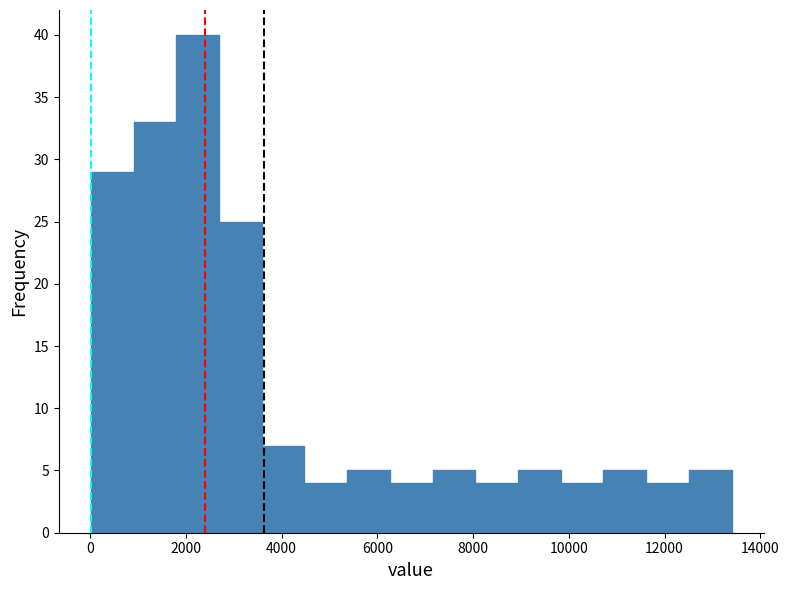

What is the height of the bar covering 10800 to 11600 on the x-axis? Neither the bar edges nor the heights are printed on the chart, so give them approximately, as read against the axes.

5